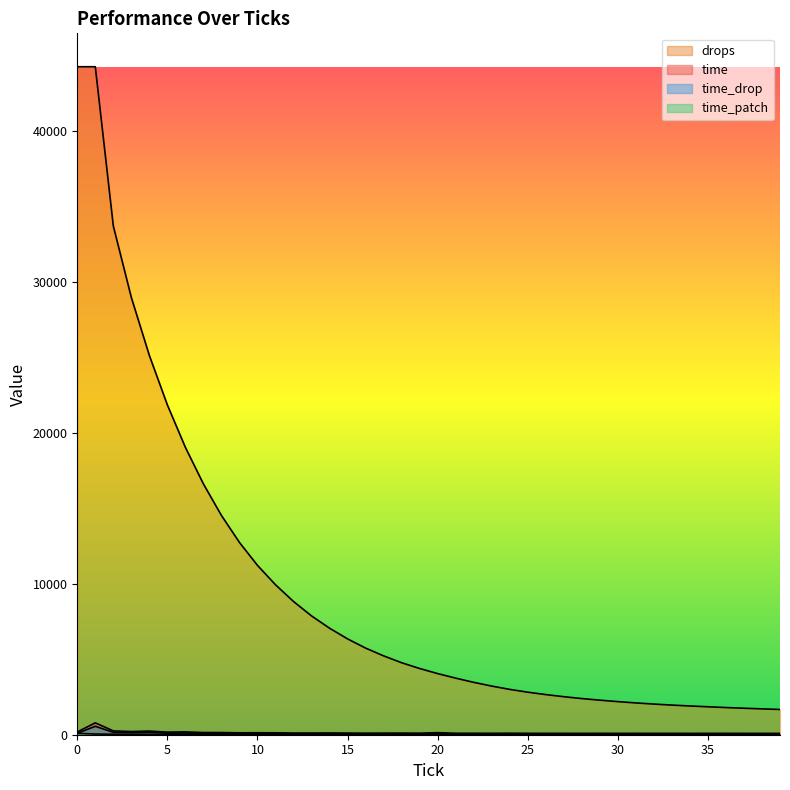

What are all the series names shown in the legend?

time, time_patch, time_drop, drops